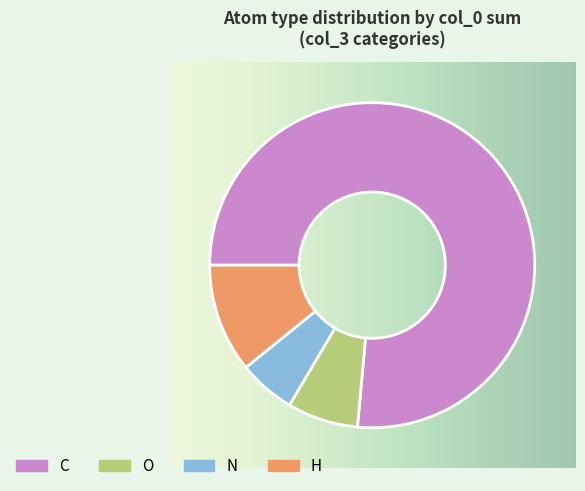

Does C represent more than half of the total?

Yes